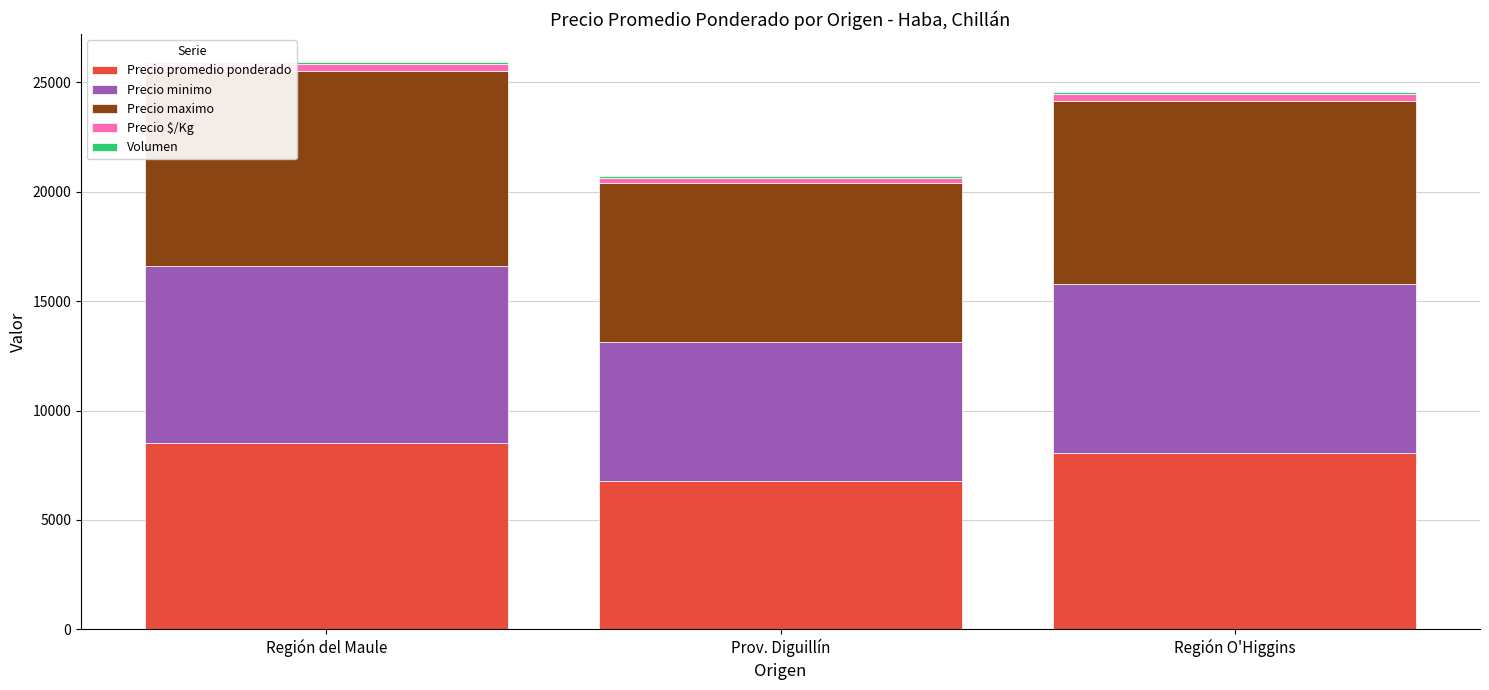

Where is Precio promedio ponderado nearest to the value 7646?

Región O'Higgins